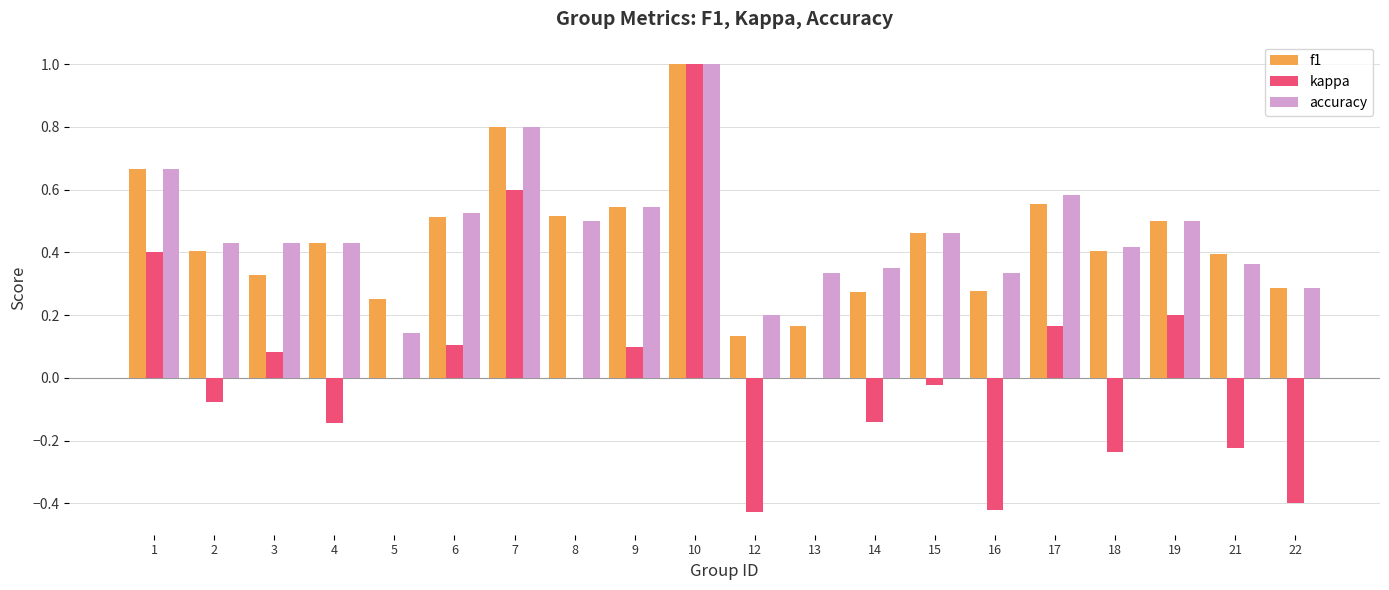

What is the greatest value displayed?

1.0